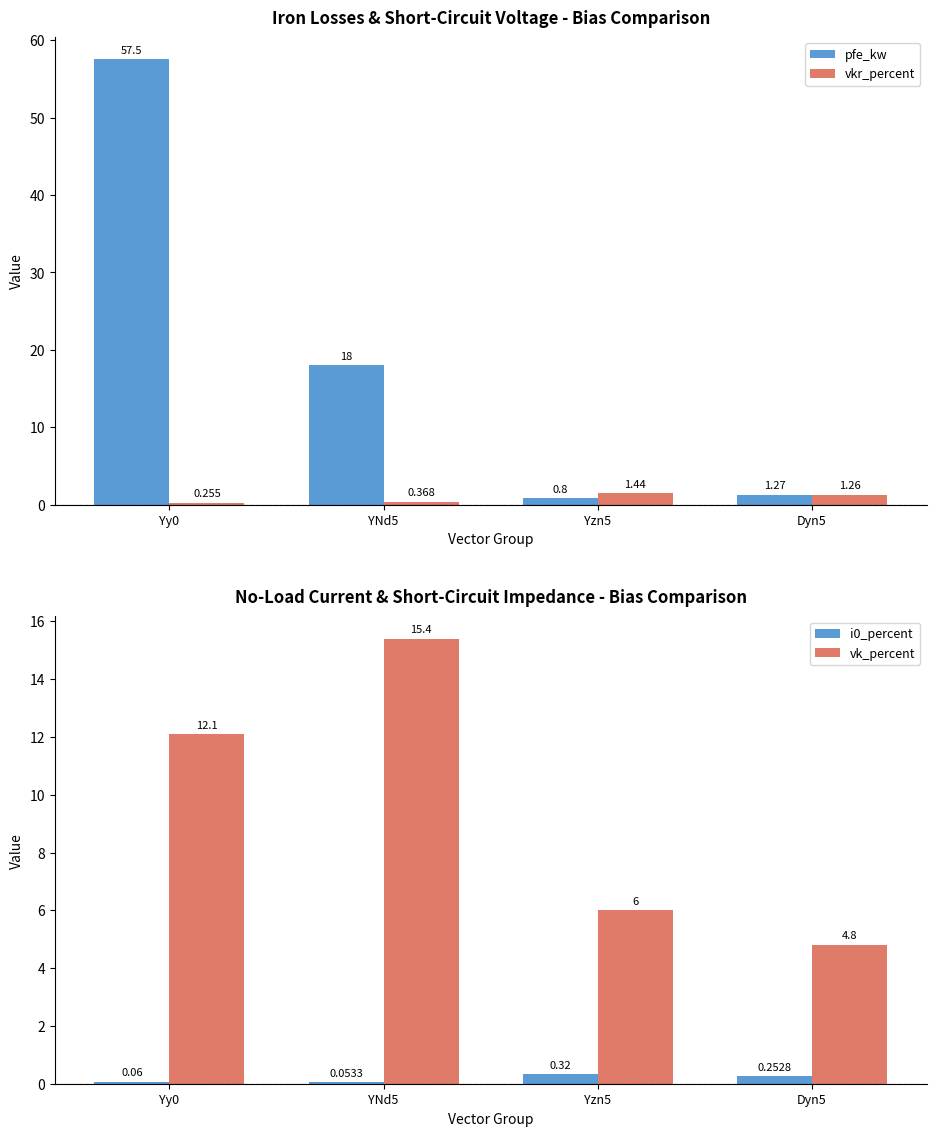

Count the number of data series in this chart.

4